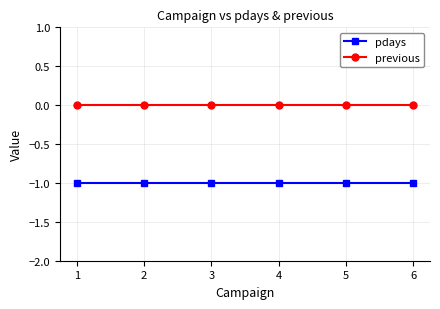

True or false: pdays and previous cross at least once.

False